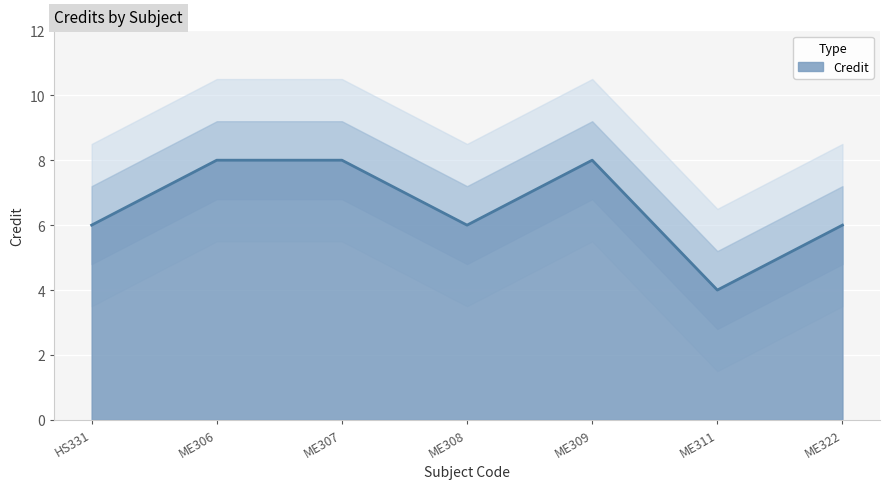

How many interior local peaks (higher than both neighbors) does the data have?

1